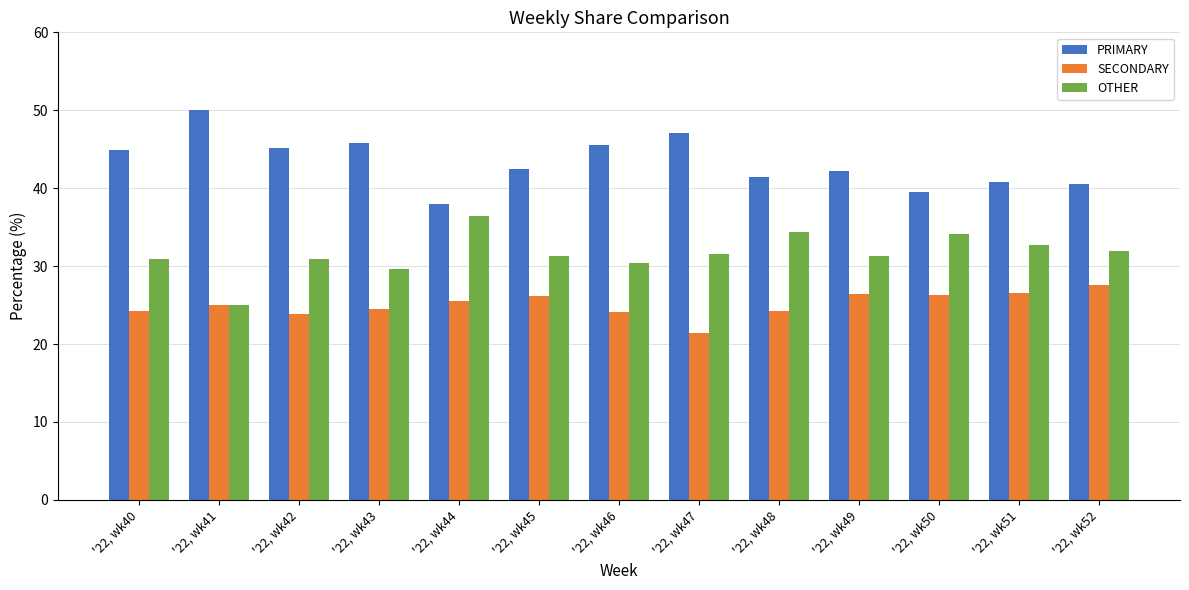

What is the sum of all OTHER values?

410.6